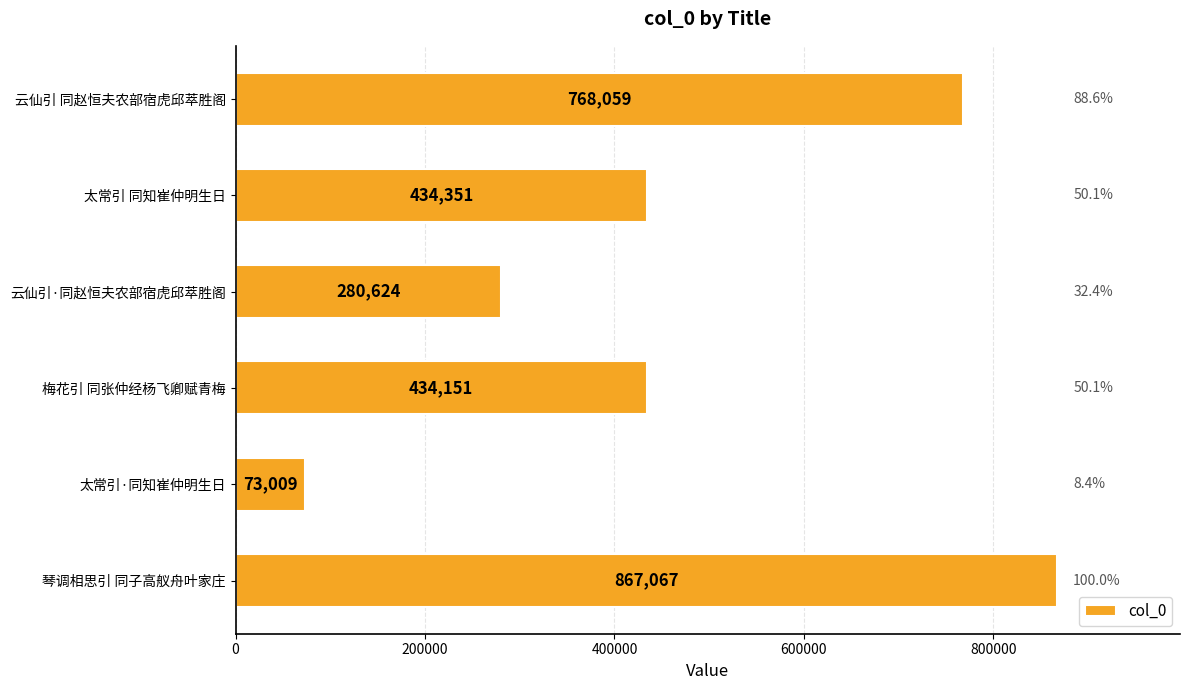

What is the difference between the maximum and minimum values?

794058